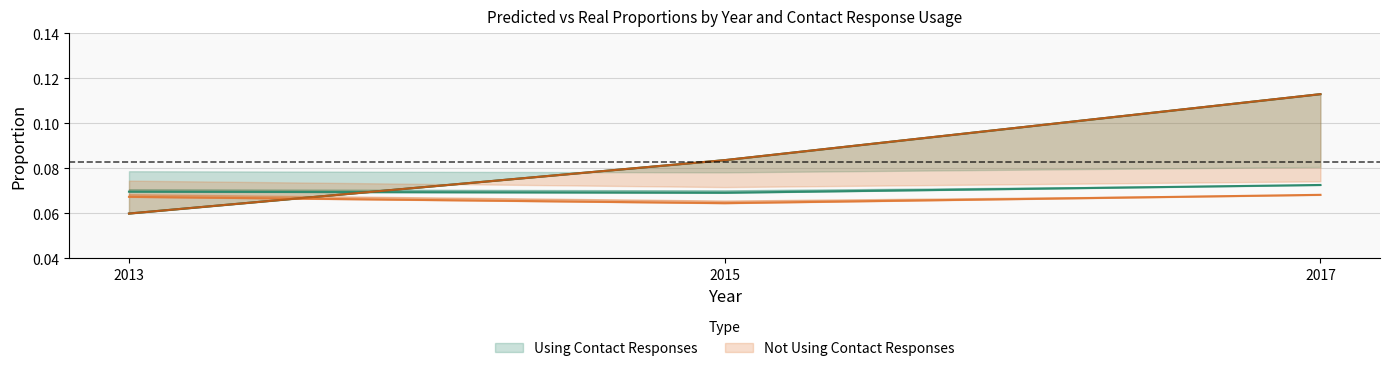

Reading left to right, list all the values displayed in this chart.

Using Contact Responses - pred_prop: 2013=0.1	2015=0.1	2017=0.1
Using Contact Responses - real_prop: 2013=0.1	2015=0.1	2017=0.1
Not Using Contact Responses - pred_prop: 2013=0.1	2015=0.1	2017=0.1
Not Using Contact Responses - real_prop: 2013=0.1	2015=0.1	2017=0.1